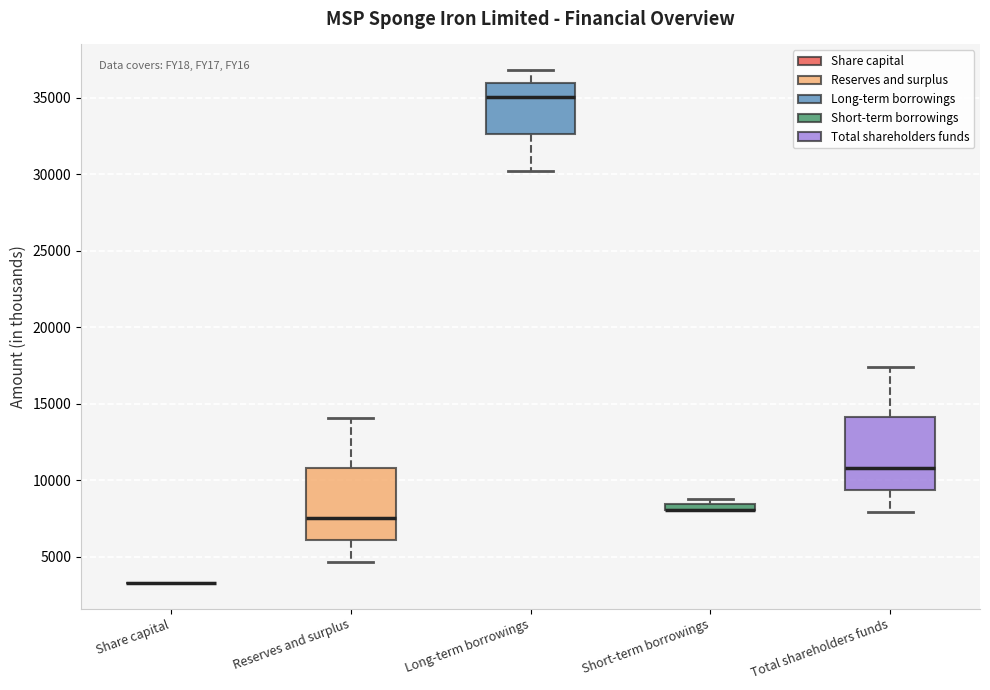

Where does the upper whisker of the box for Total shareholders funds end on the y-axis? The values are not printed on the chart, so give them approximately, as read against the axis.

17500